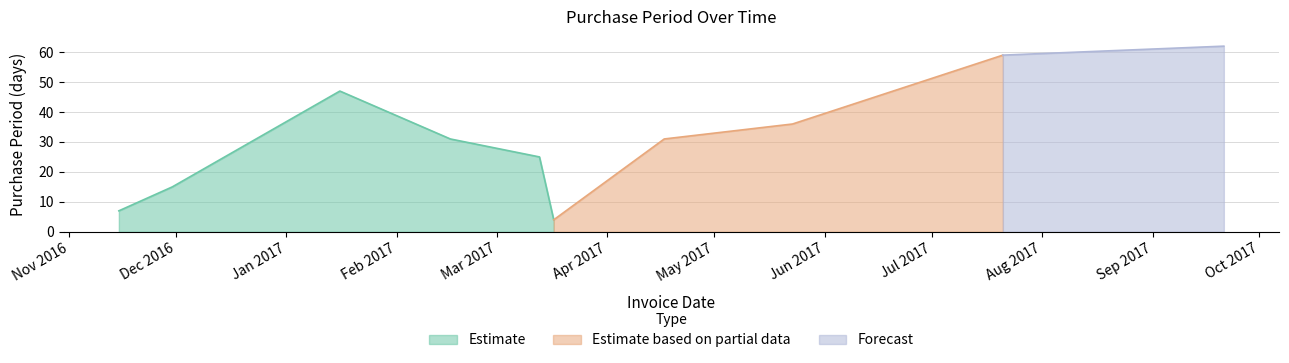

What position from the right is 2016-11-15?

10